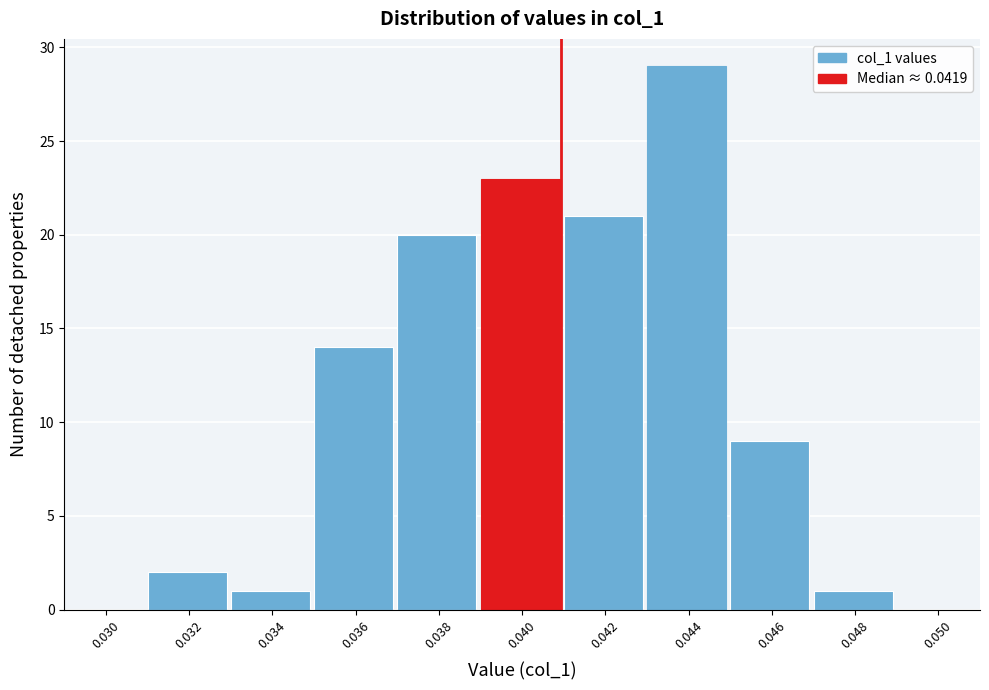

Reading left to right, transcribe all the data shown in this chart.

0.030=0	0.032=2	0.034=1	0.036=14	0.038=20	0.040=23	0.042=21	0.044=29	0.046=9	0.048=1	0.050=0